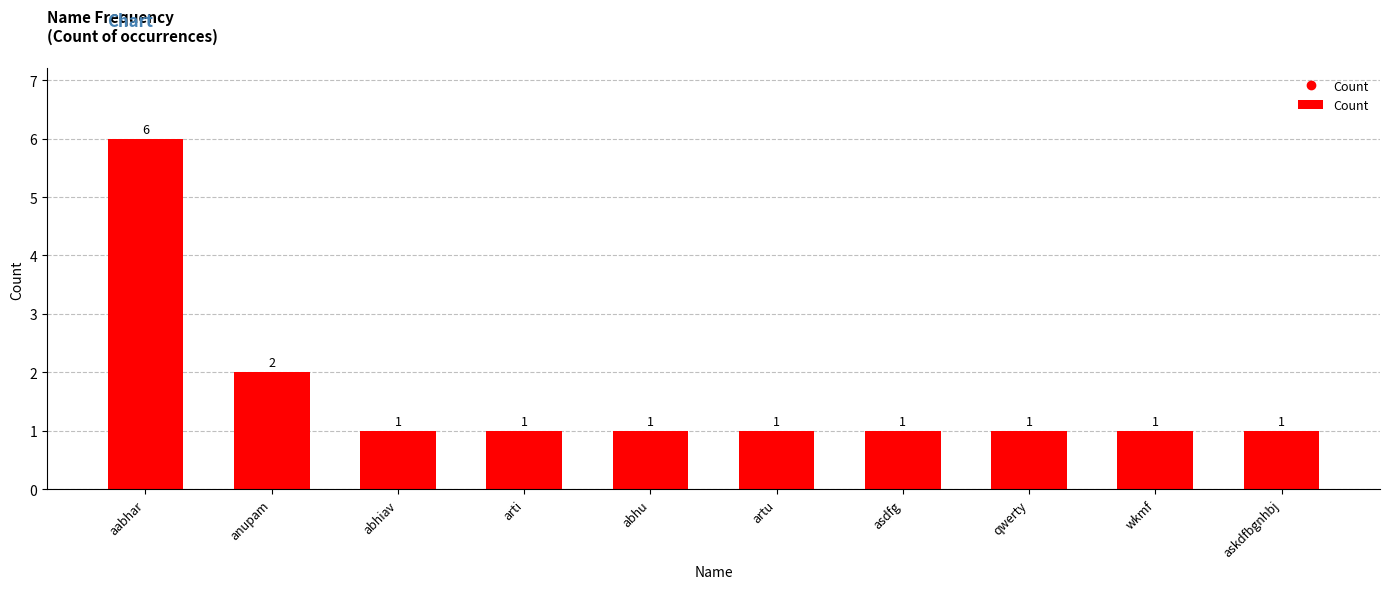

Is it true that the value at abhu is 2?

False